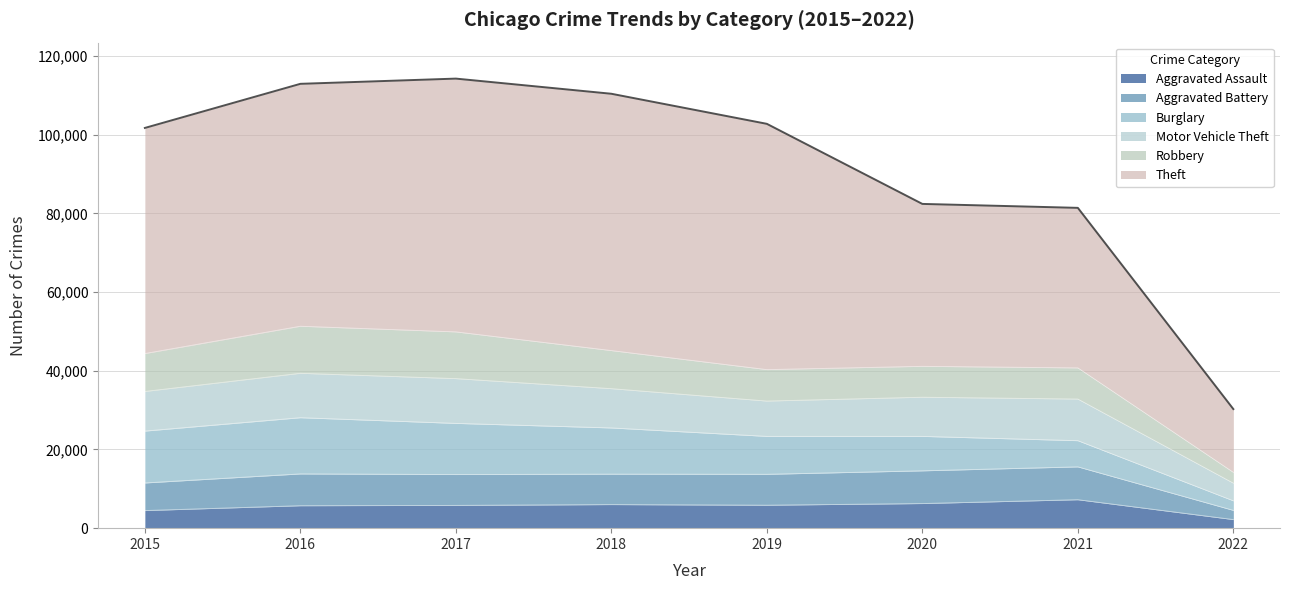

True or false: Theft and Aggravated Assault intersect in this chart.

False